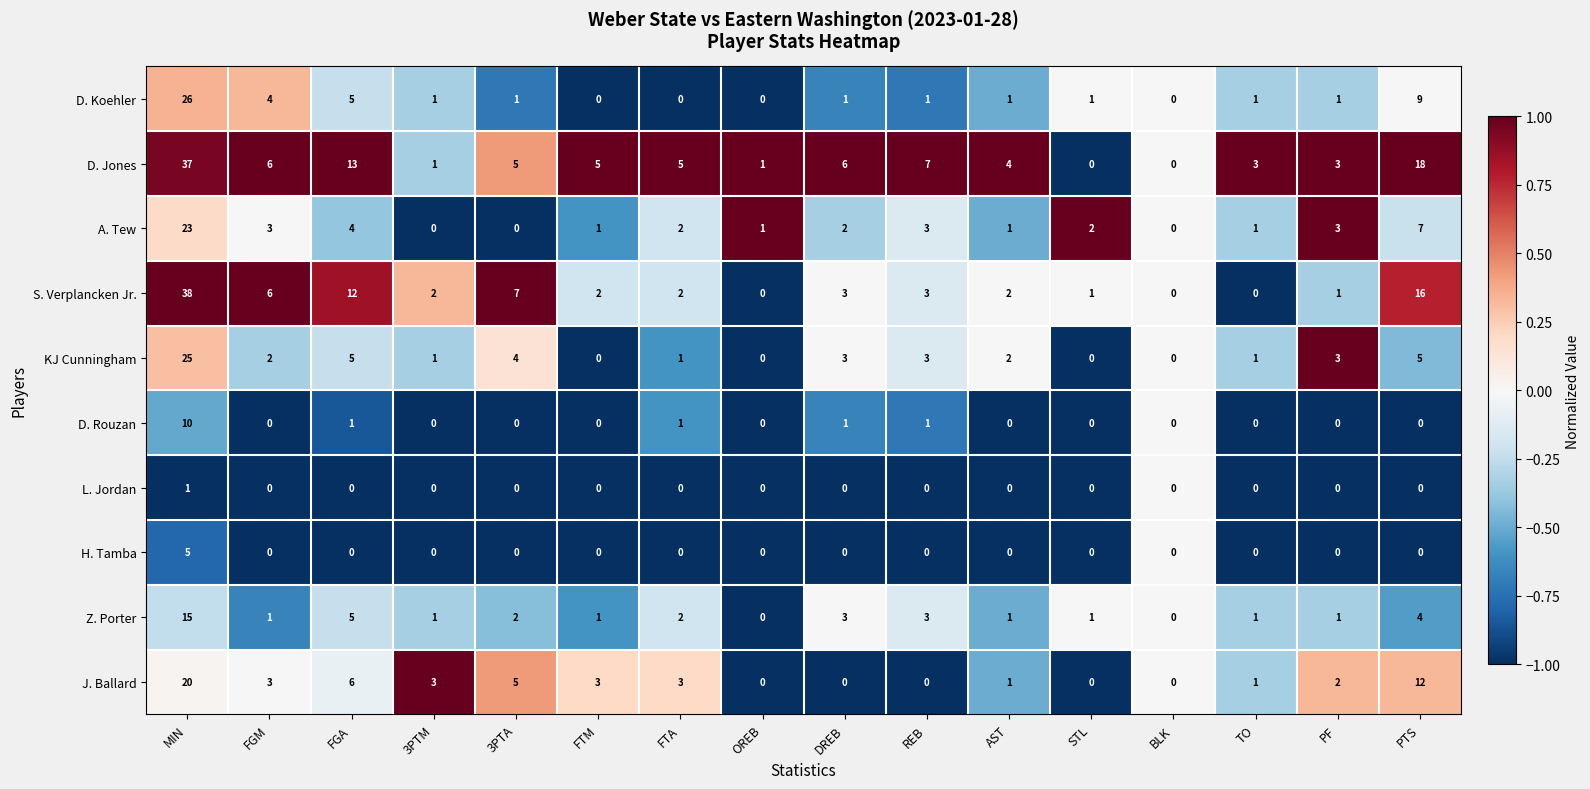

How many categories are shown in the chart?

16